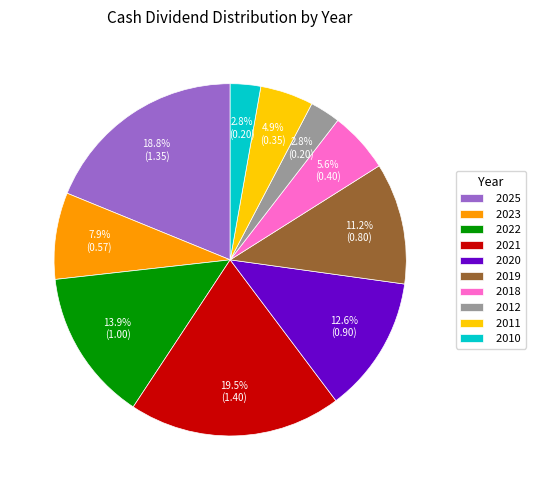

Which slice is the largest?

2021